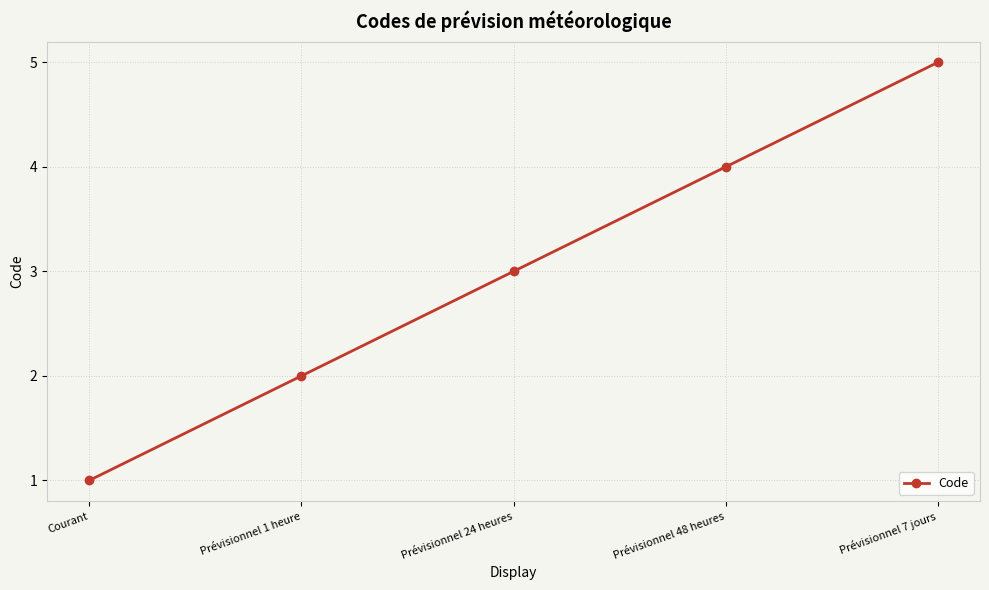

Which has a higher value, Prévisionnel 48 heures or Prévisionnel 1 heure?

Prévisionnel 48 heures